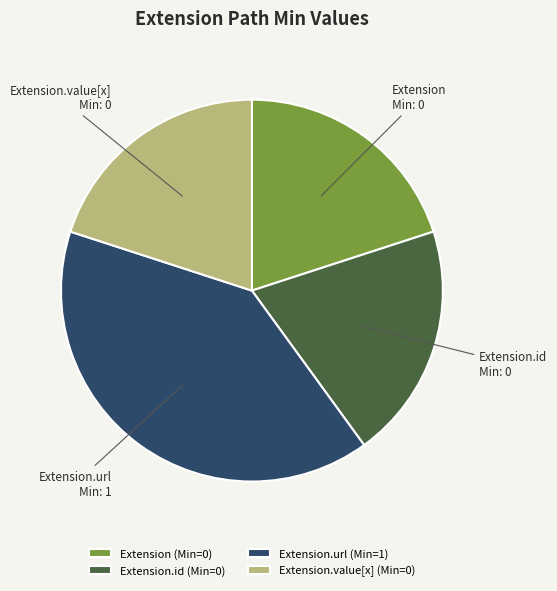

Is it true that Extension.id is 33% of the pie?

False